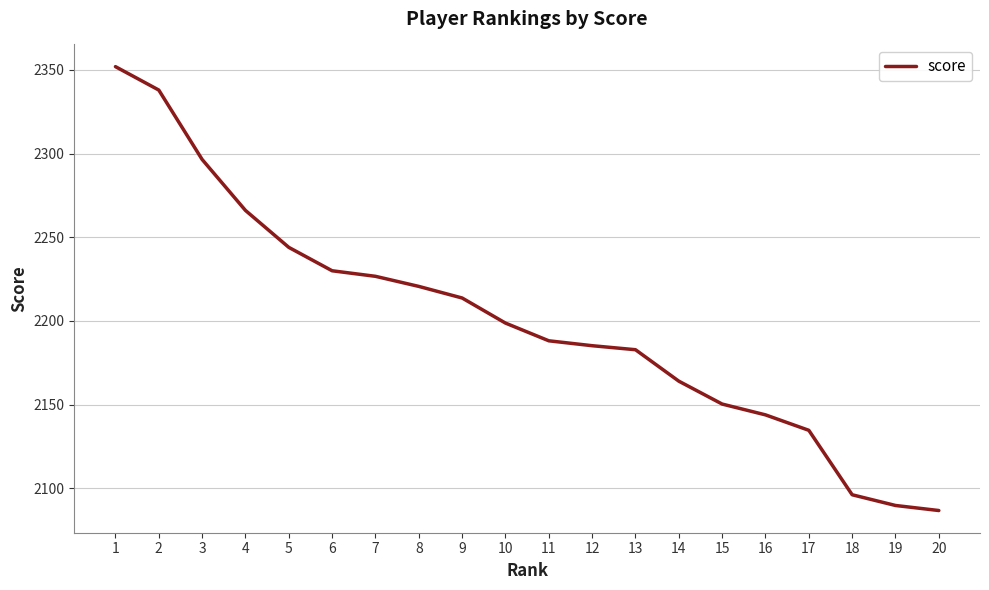

Is this an area chart (filled region under the line)?

No